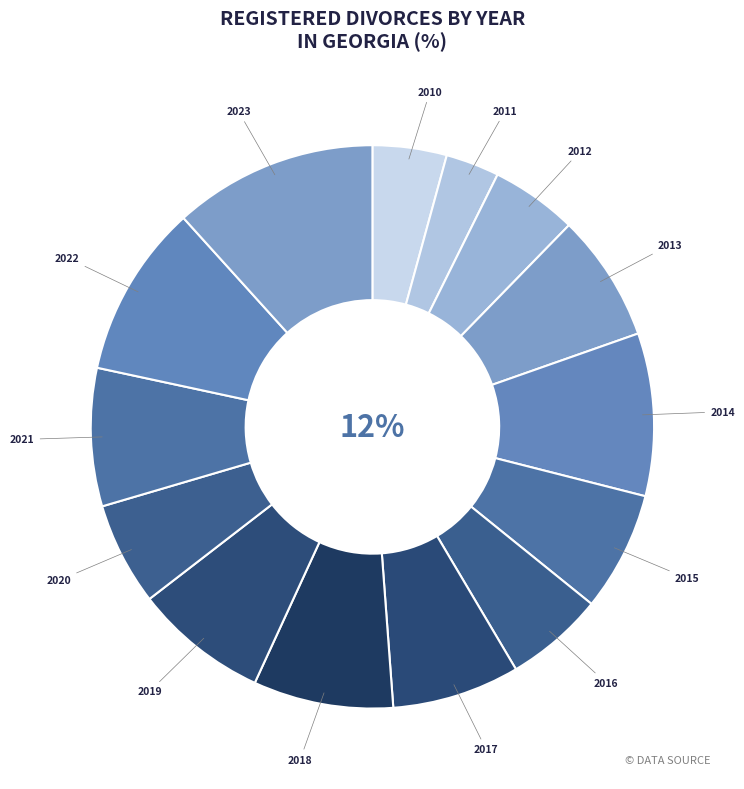

Is there any slice that represents more than half of the pie?

No